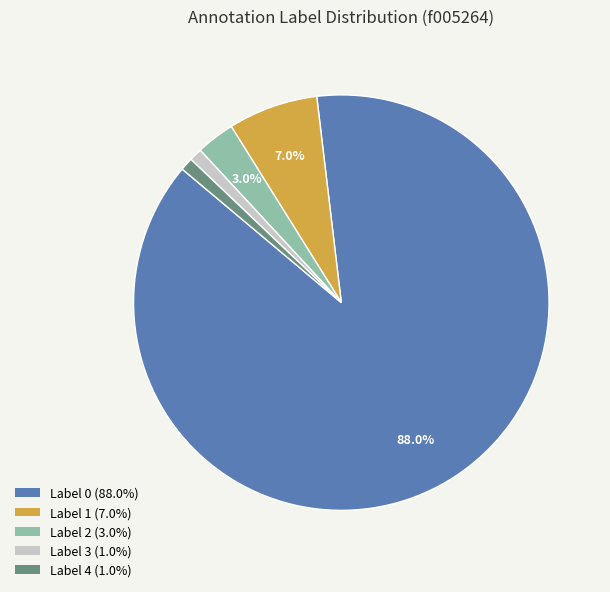

How many slices are in this pie chart?

5